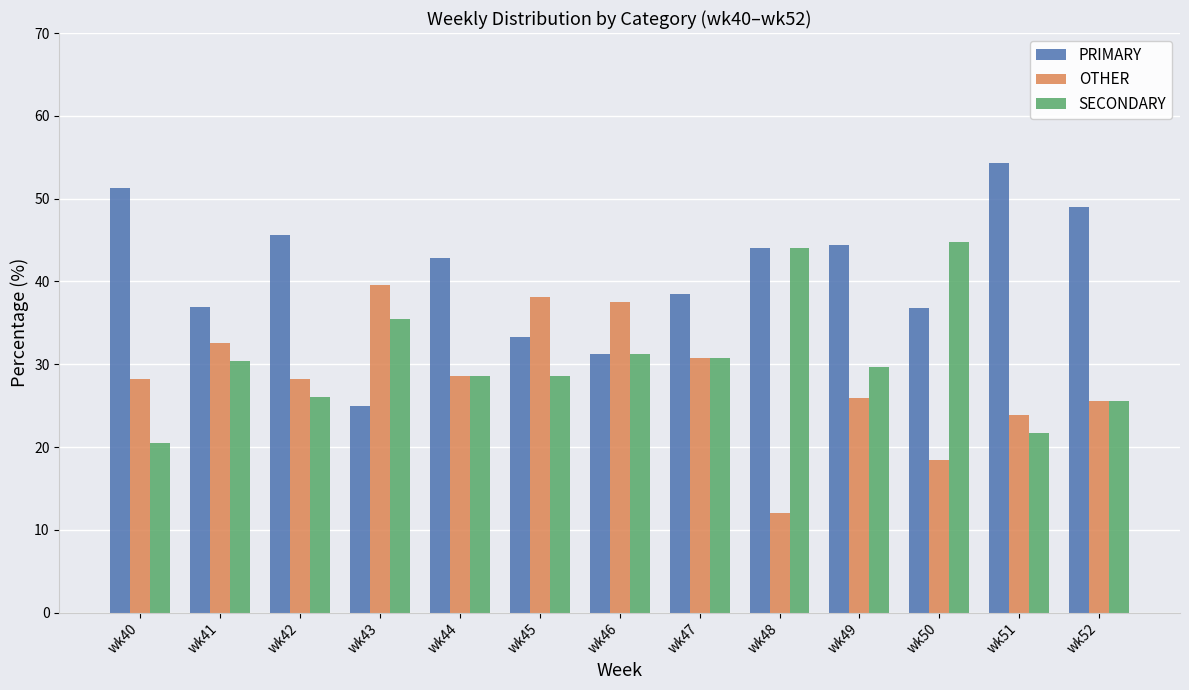

At which label does PRIMARY first exceed 42?

wk40